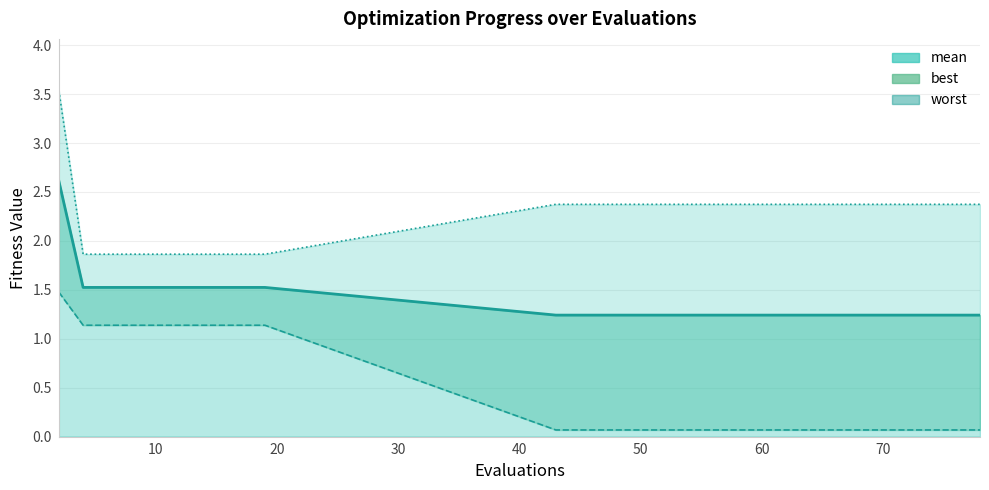

What is the label of the 18th point from the left?

70